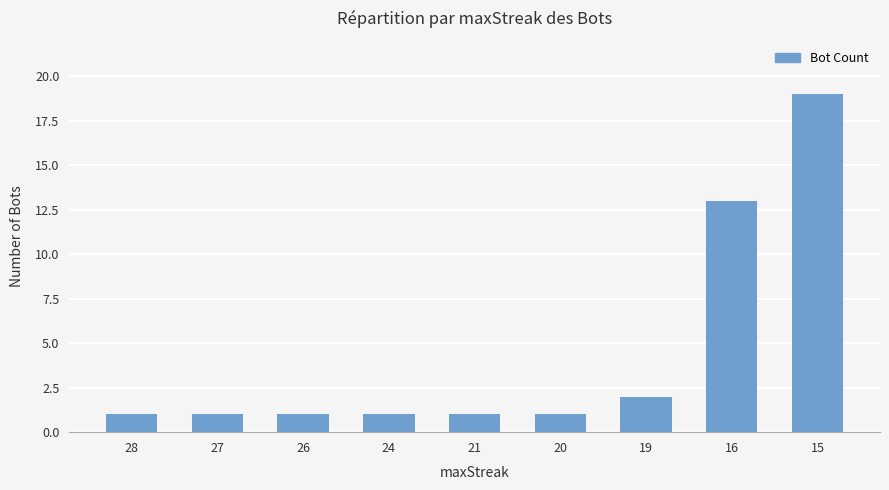

What is the change in value from 21 to 15?

+18